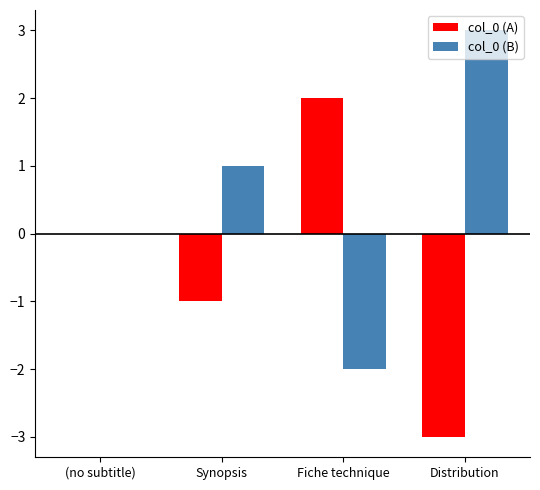

What are all the series names shown in the legend?

col_0 (A), col_0 (B)